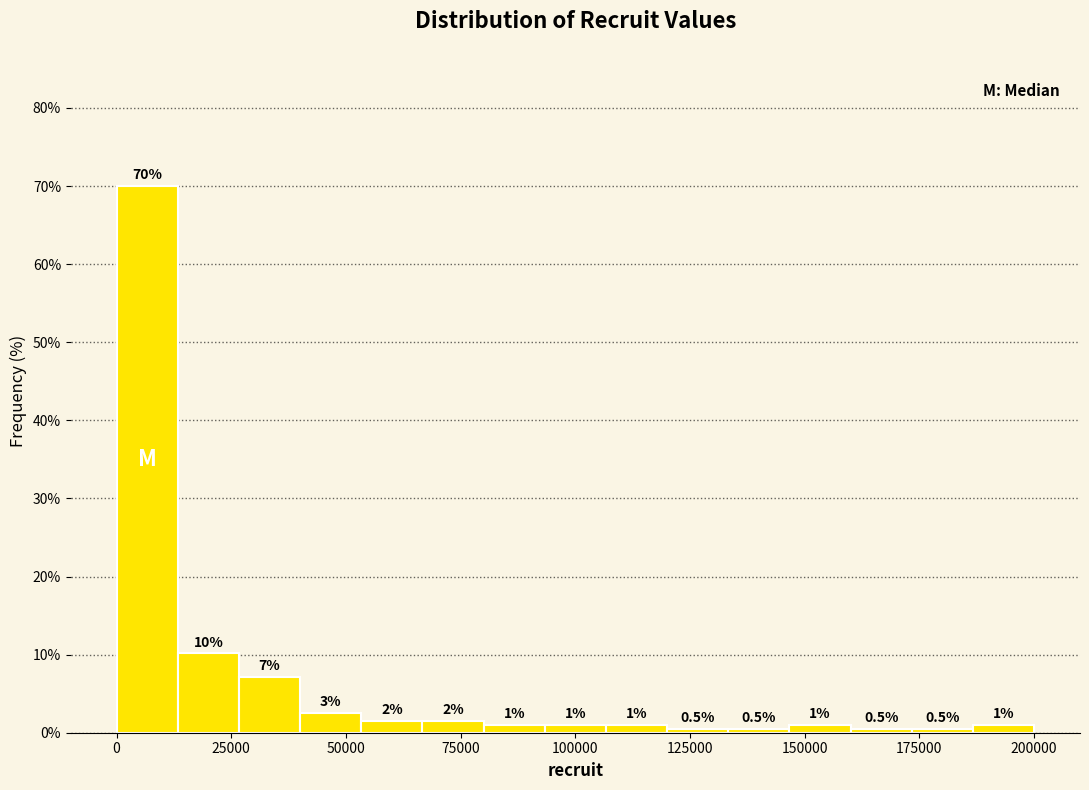

Around what value on the x-axis is the tallest bar? Give the approximate position of its centre, as read against the axis.

5000